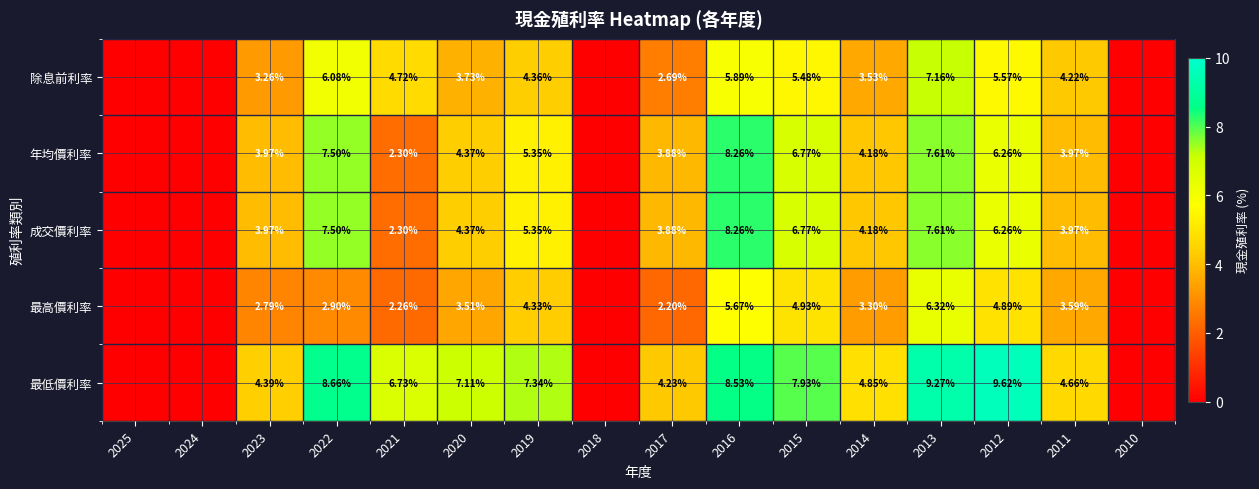

Is the value of 除息前利率 at 2016 greater than the value of 成交價利率 at 2023?

Yes